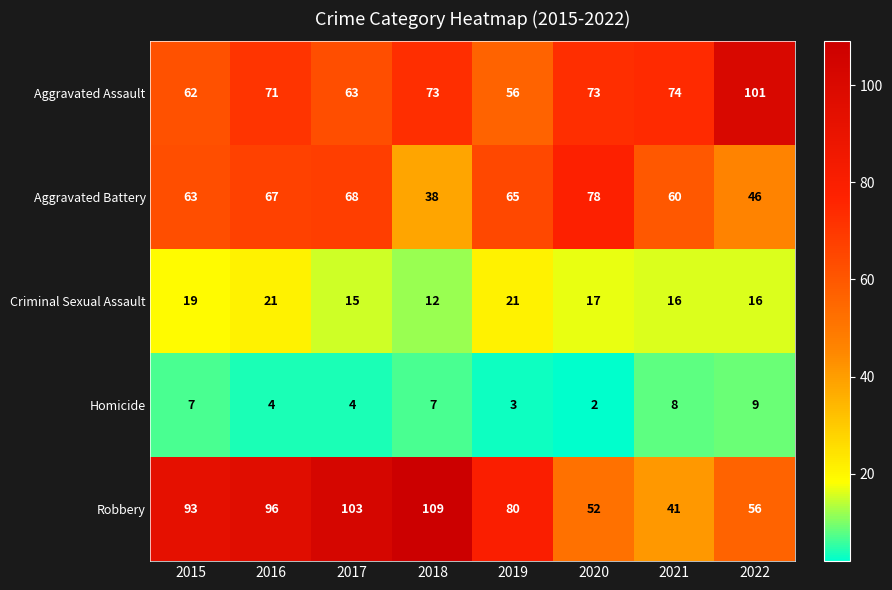

What is the difference between the highest and lowest values at 2020?

76